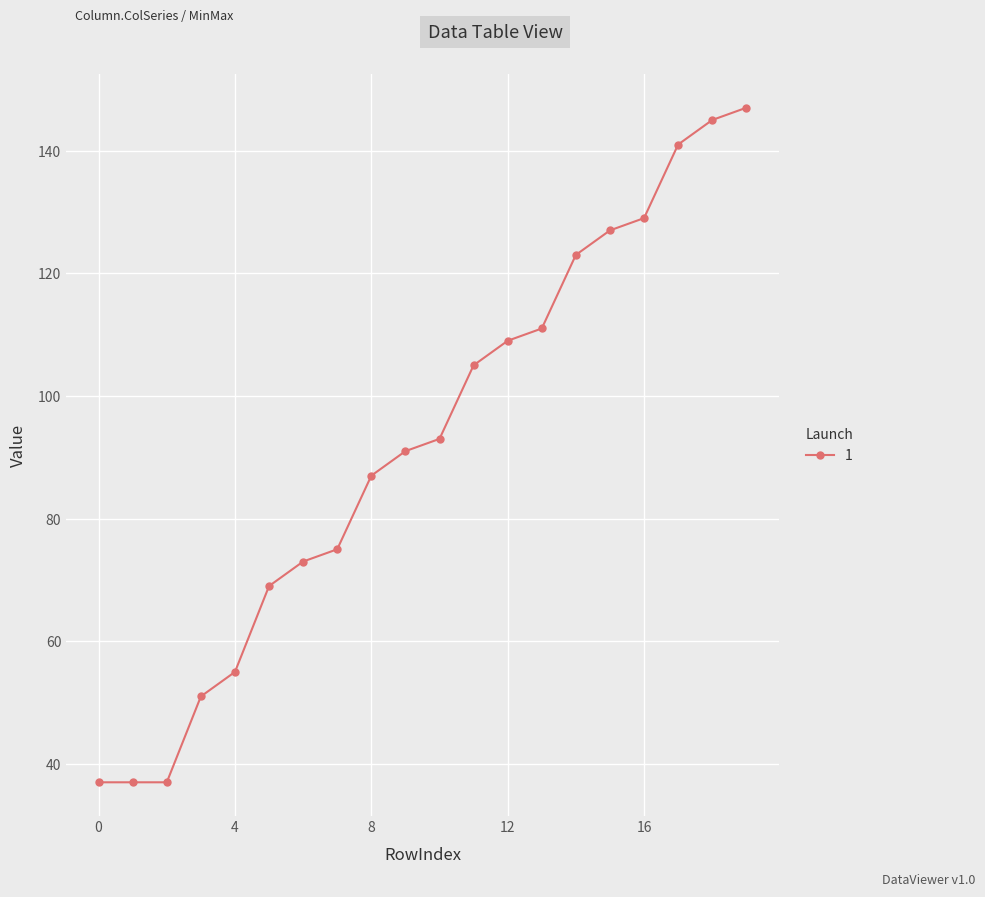

What is the difference between the maximum and second lowest values?

110